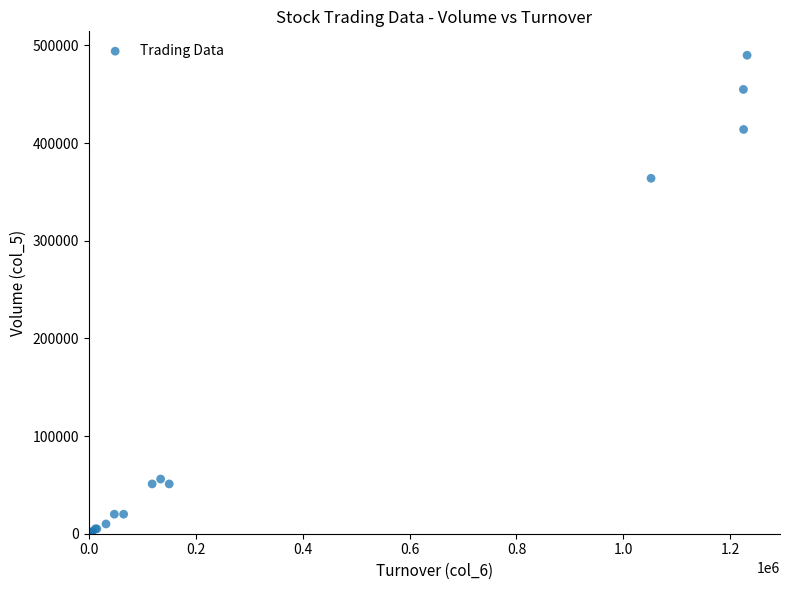

What Y value in the scatter plot is closest to 245000?

364000